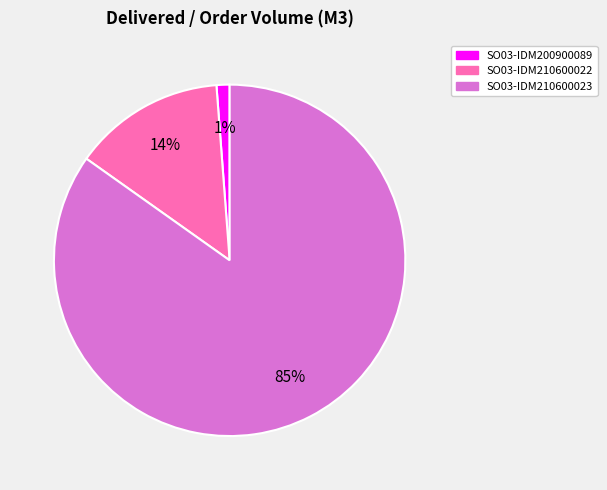

To the nearest percent, what is the difference between the largest and smallest slice percentages?

84%